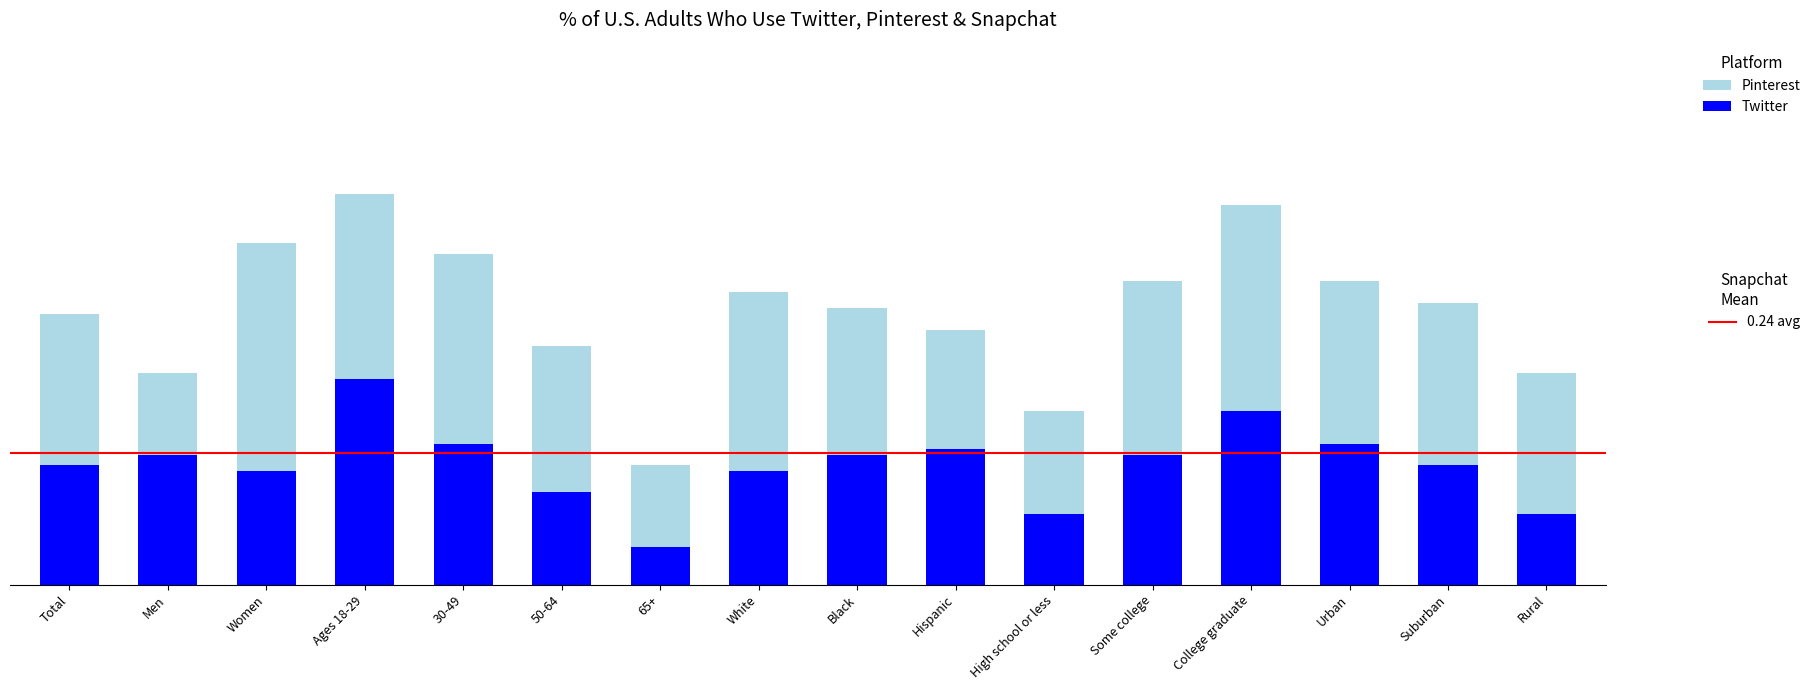

Are the bars horizontal?

No